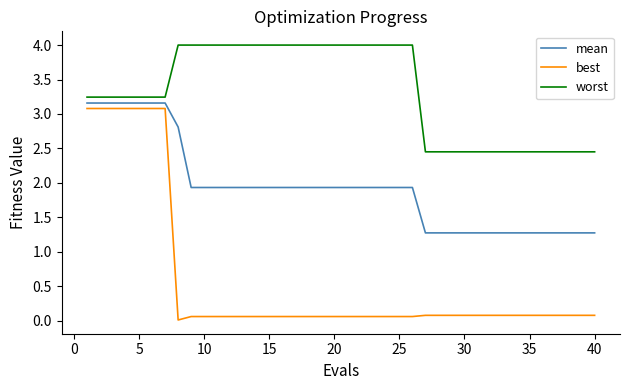

True or false: best and worst cross at least once.

False